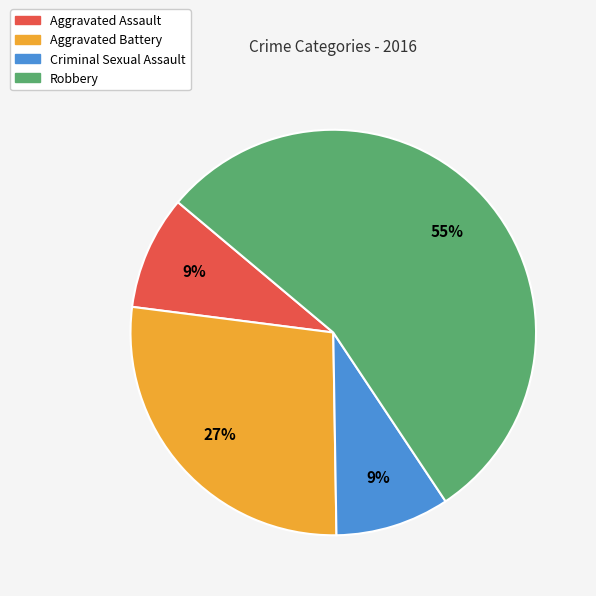

How many slices are in this pie chart?

4